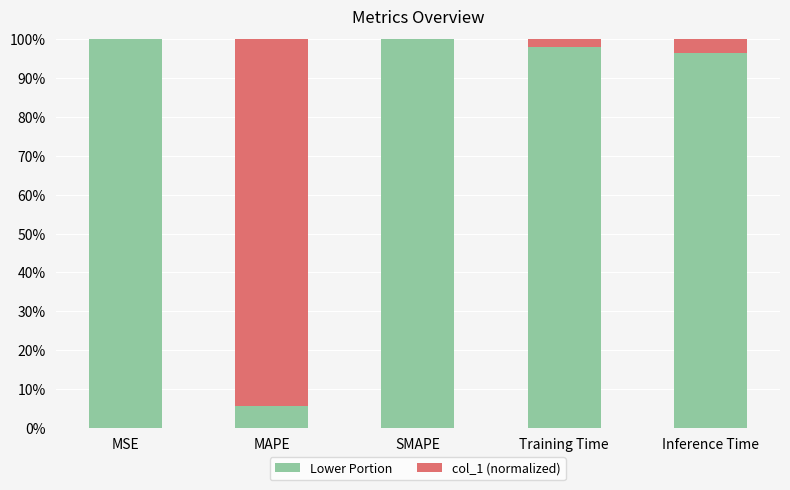

At how many categories does at least one series exceed 0?

5